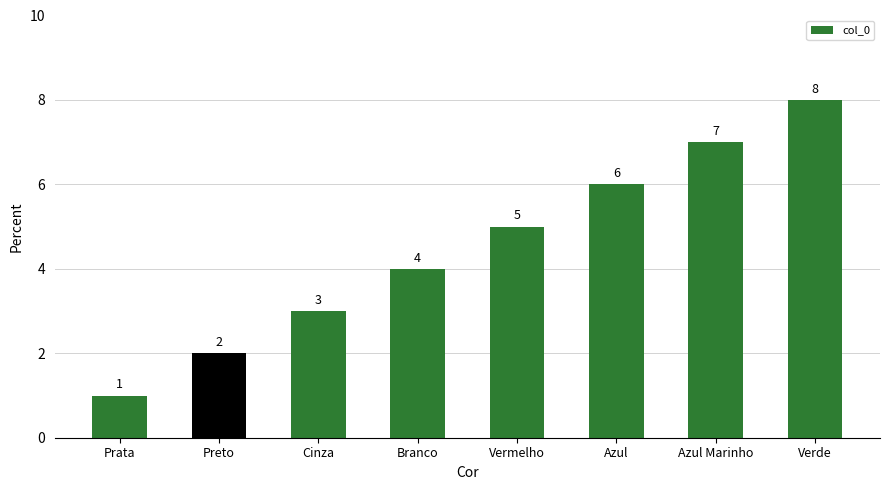

What is the sum of all values?

36